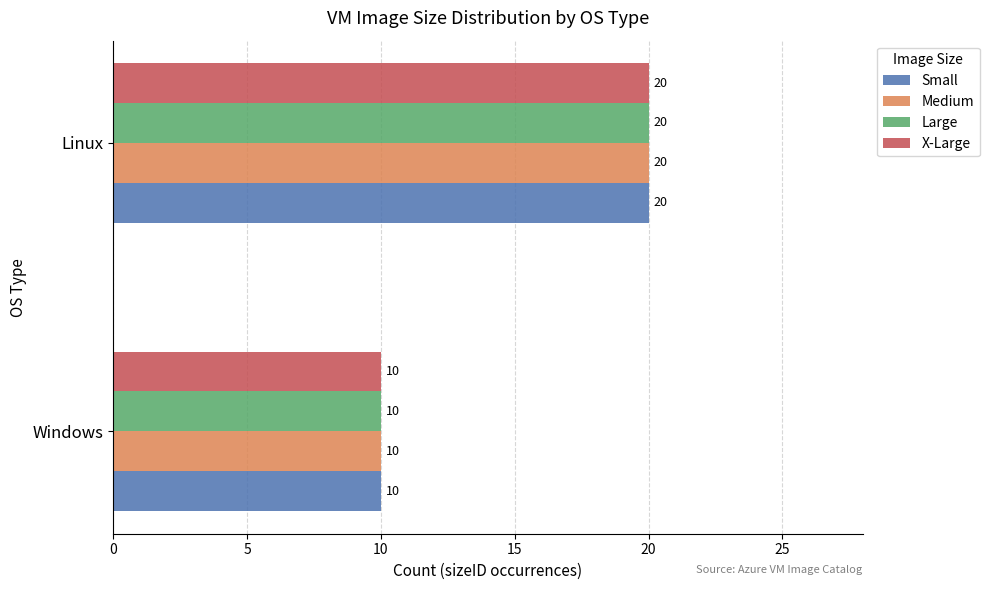

At which category is the sum across all series the highest?

Linux